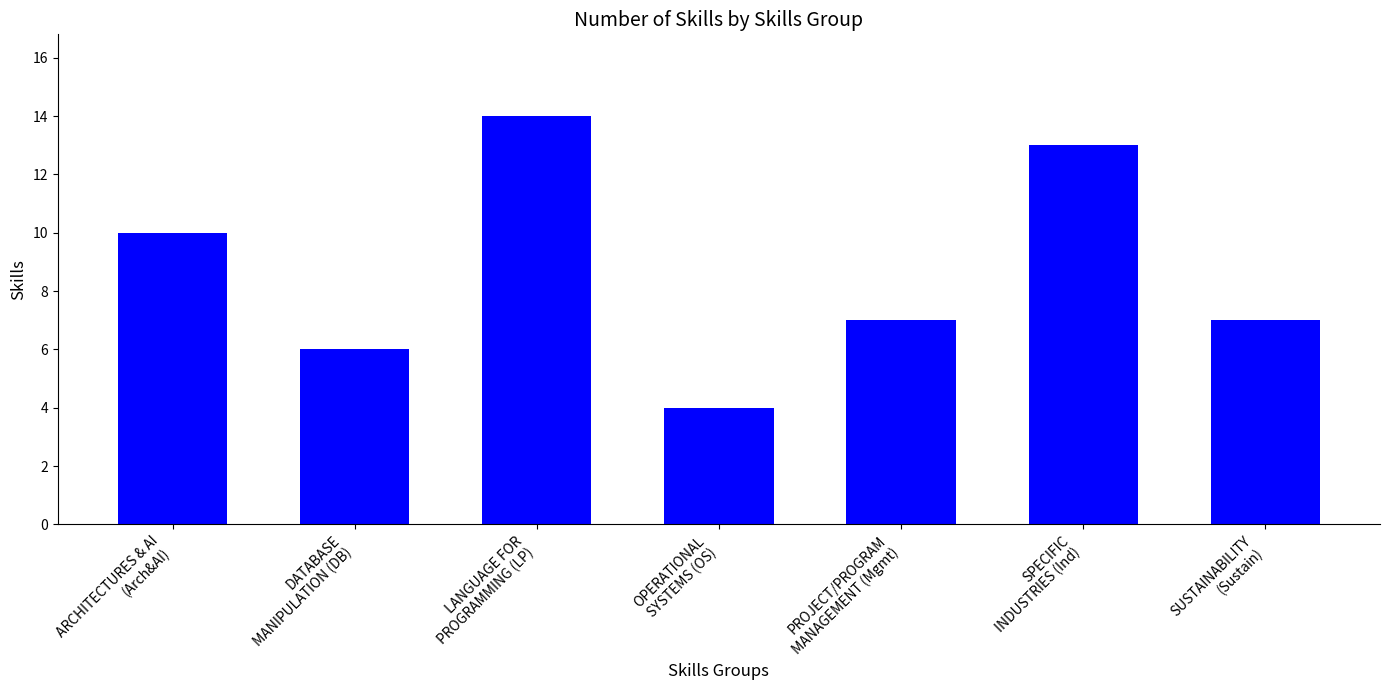

Which category has the highest value across all series?

LANGUAGE FOR
PROGRAMMING (LP)